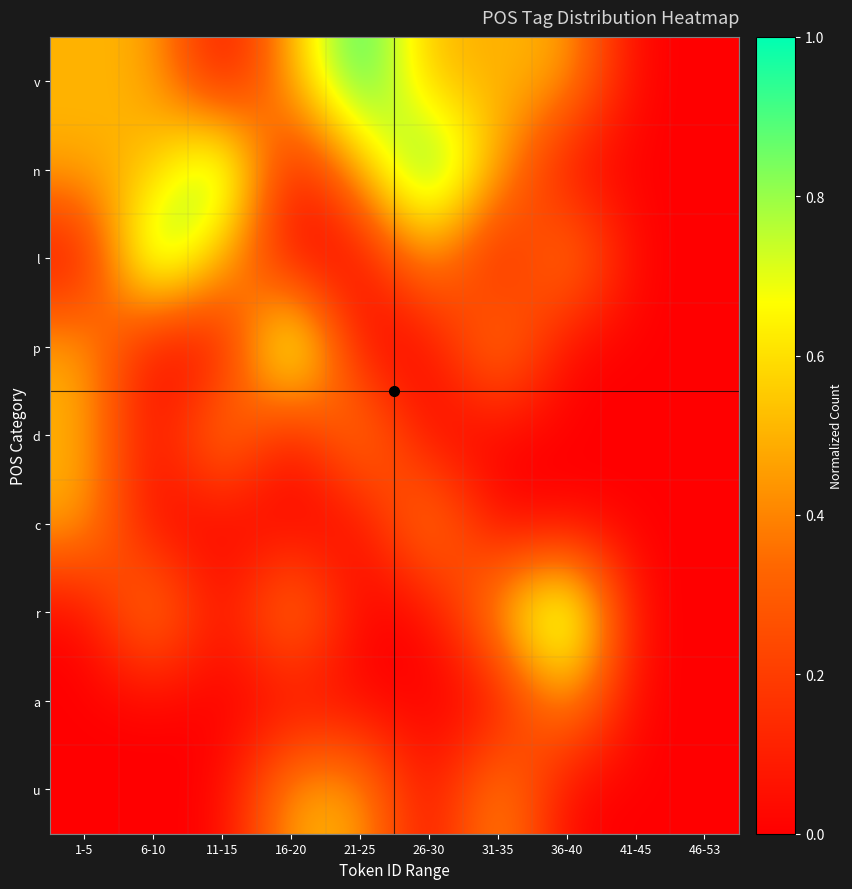

List the series in order of their peak value, lowest first.

d, c, a, u, v, n, l, p, r